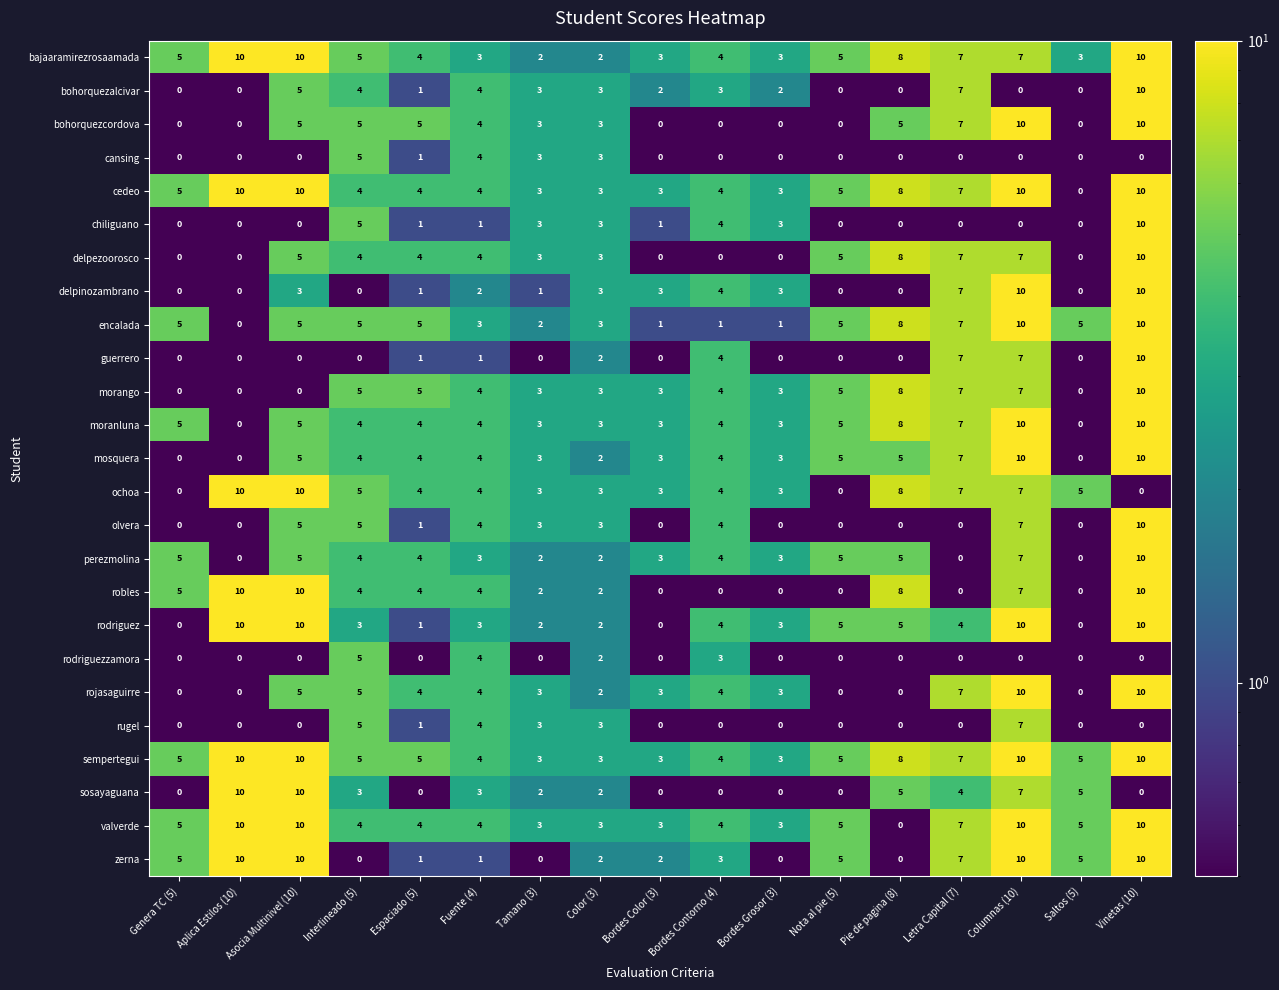

What is the difference between the second highest and second lowest values in the perezmolina series?

7